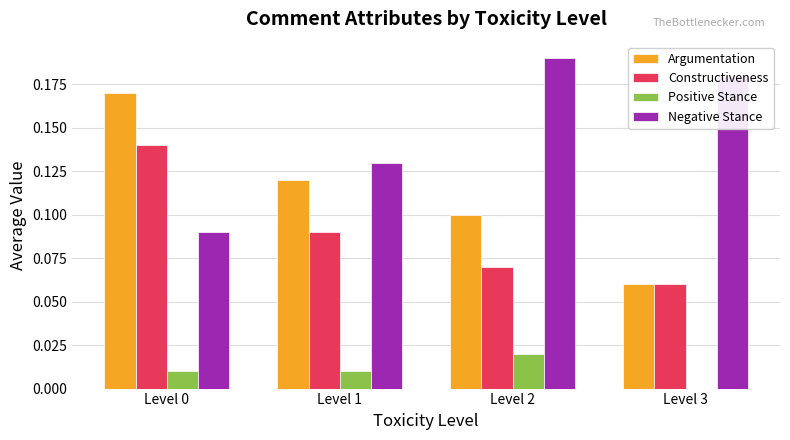

Which series changed the most between Level 0 and Level 2?

Negative Stance